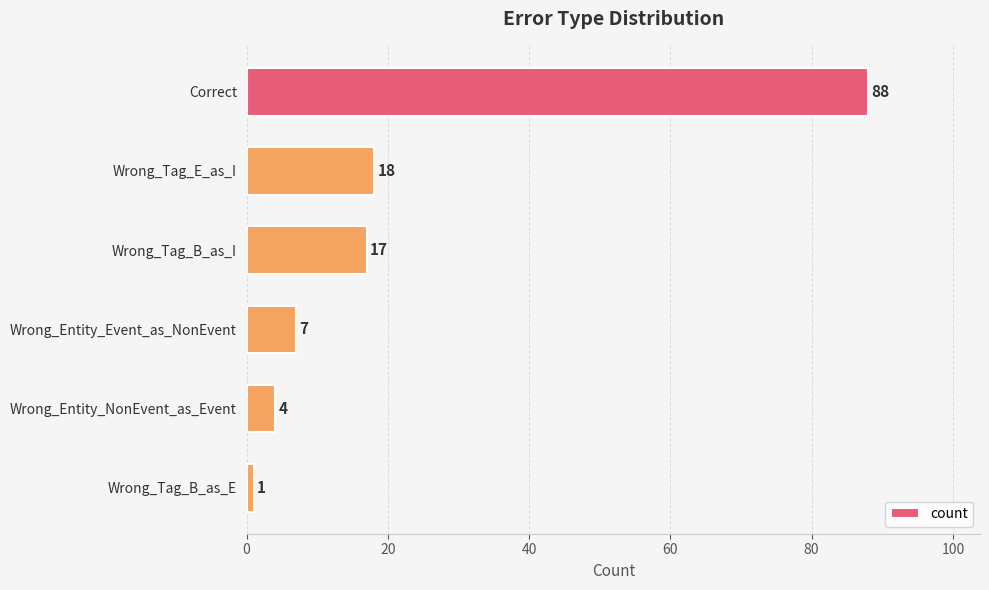

List the labels in order of value, largest first.

Correct, Wrong_Tag_E_as_I, Wrong_Tag_B_as_I, Wrong_Entity_Event_as_NonEvent, Wrong_Entity_NonEvent_as_Event, Wrong_Tag_B_as_E